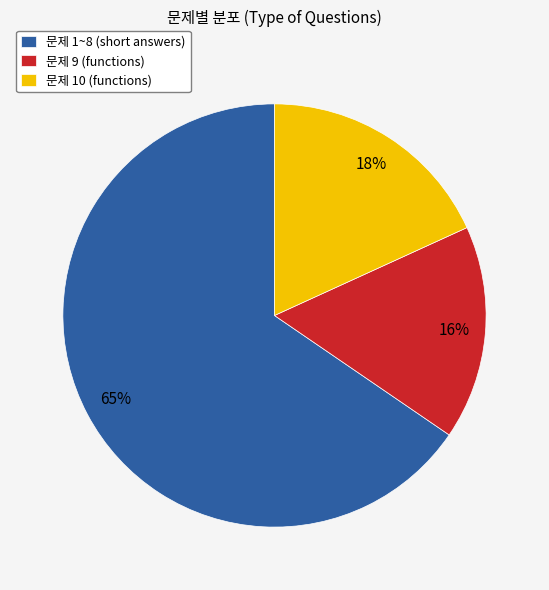

Is it true that 문제 1~8 (short answers) is 80% of the pie?

False